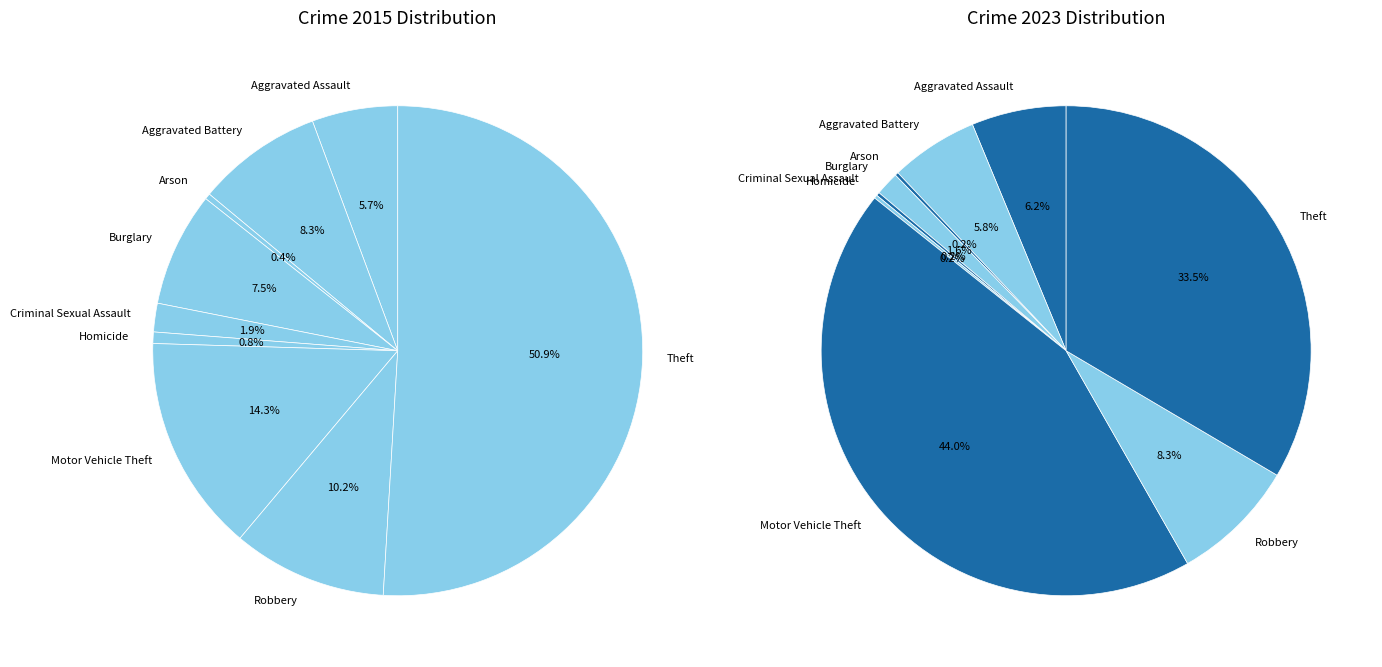

Count the number of slices in the pie.

9